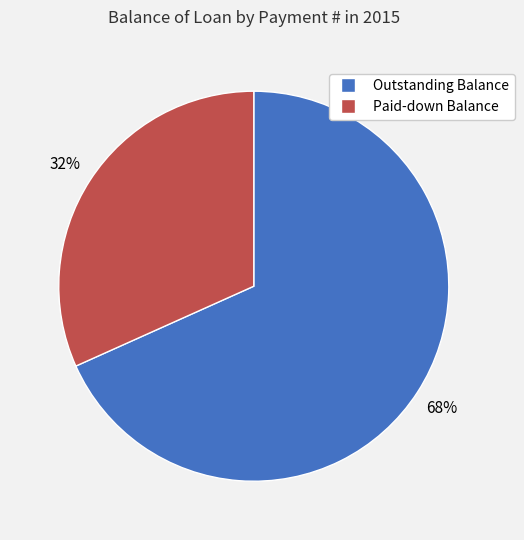

To the nearest percent, what is the average slice percentage?

50%